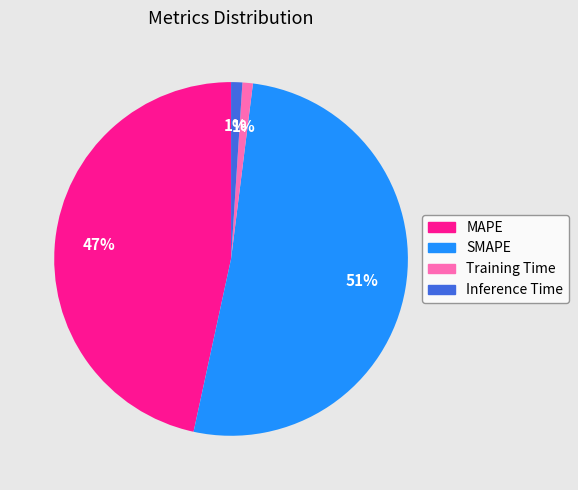

What percentage is the SMAPE slice, to the nearest percent?

51%